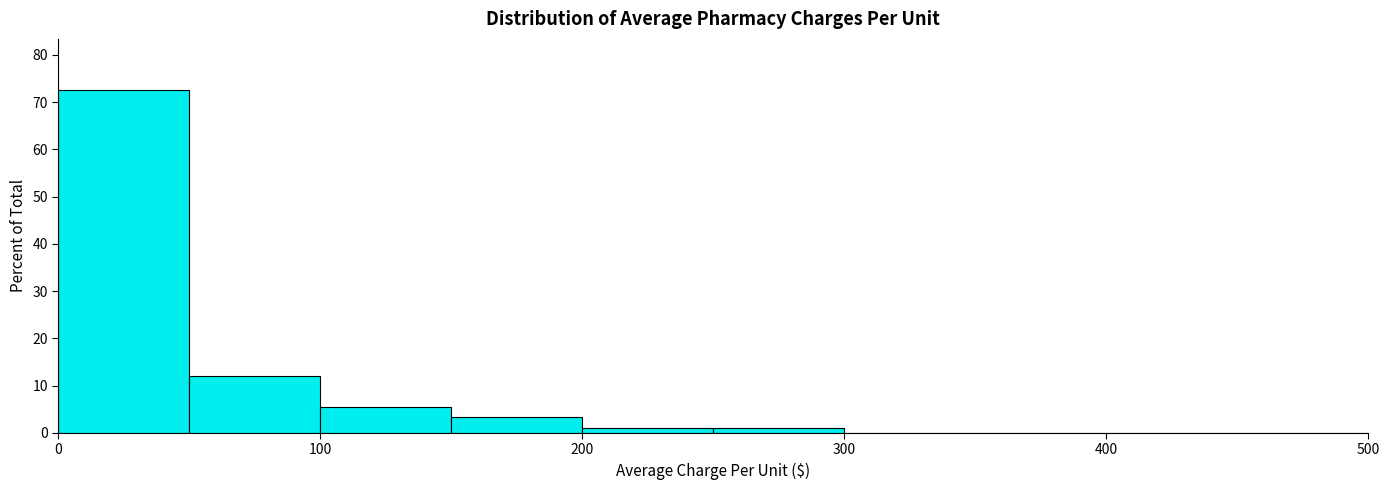

Reading left to right, transcribe this chart: for each bar, give the range it covers on the x-axis and its height. The values are not printed on the chart, so give them approximately, as read against the axis.

0 to 50: 73
50 to 100: 12
100 to 150: 5
150 to 200: 3
200 to 250: 1
250 to 300: 1
300 to 350: 0
350 to 400: 0
400 to 450: 0
450 to 500: 0